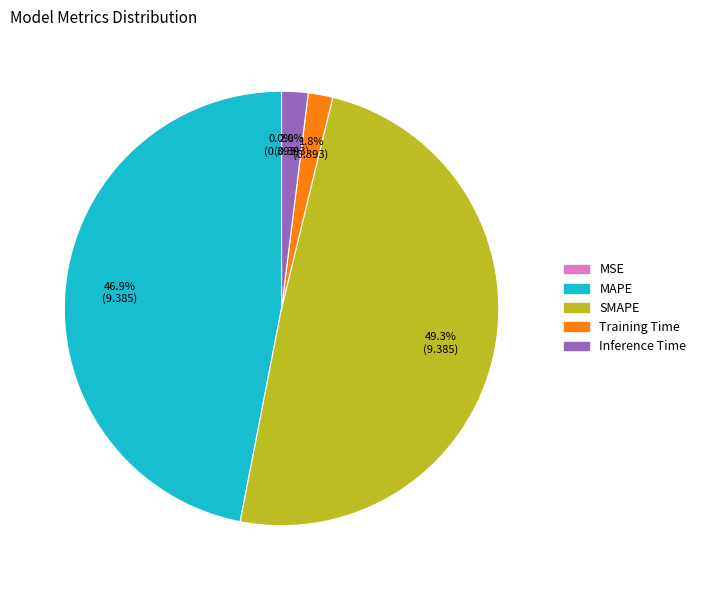

Does SMAPE represent more than half of the total?

No